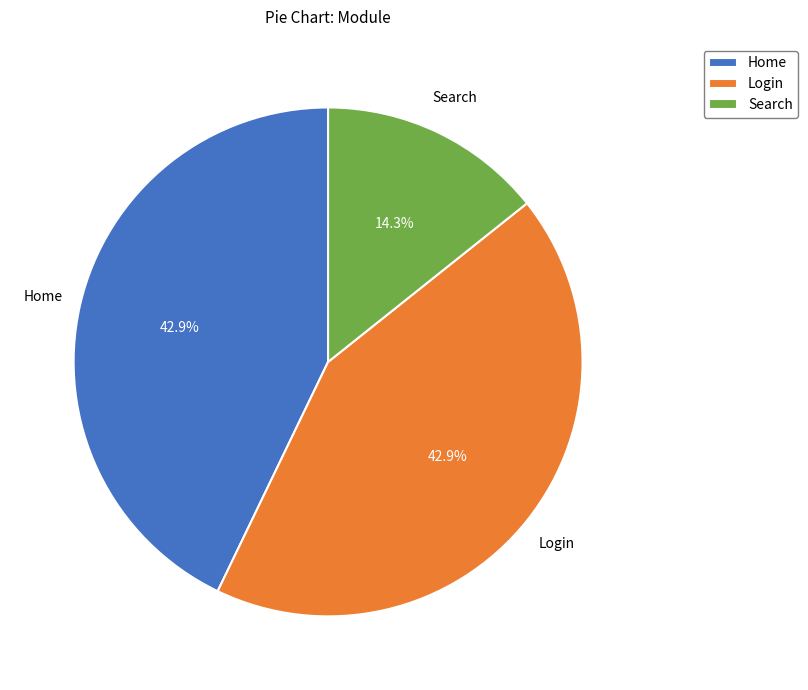

Do Login and Home together represent more than half of the pie?

Yes